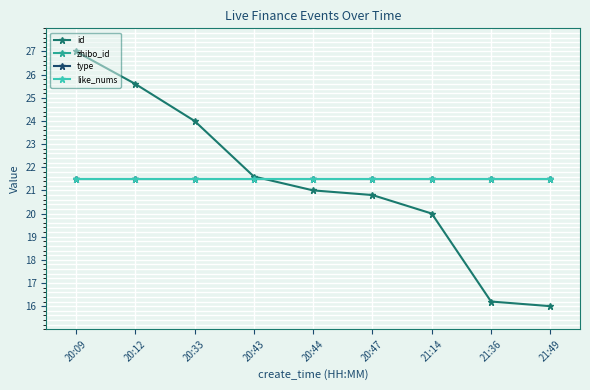

True or false: id has more than 0 points higher than both neighbors.

False